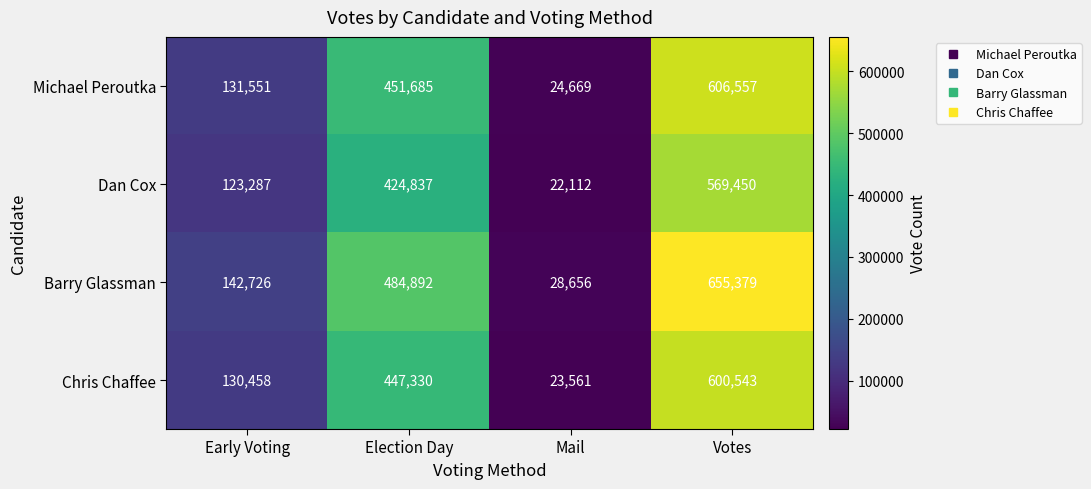

Where is Michael Peroutka nearest to the value 315613?

Election Day